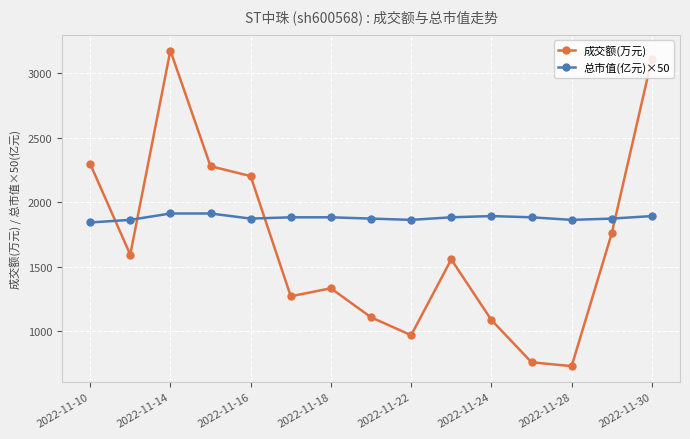

Which series has the largest total across all categories?

总市值(亿元)×50